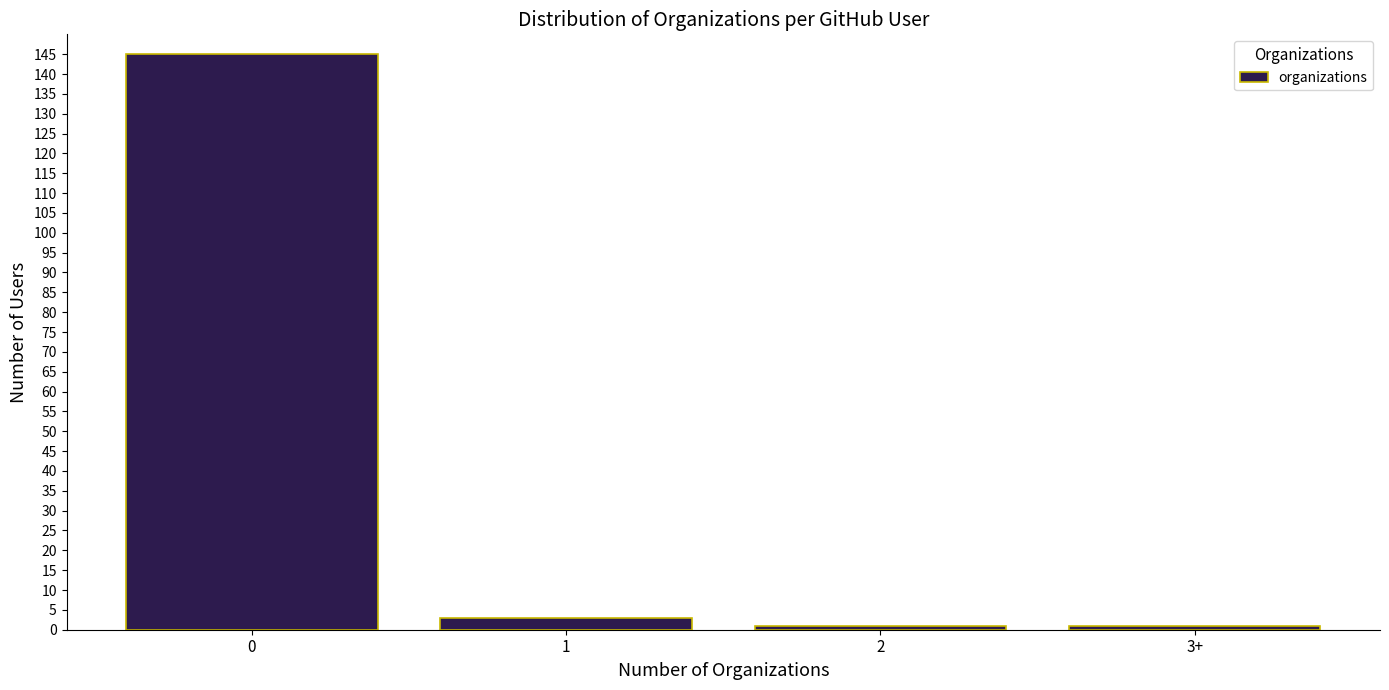

Reading left to right, transcribe all the data shown in this chart.

145	3	1	1